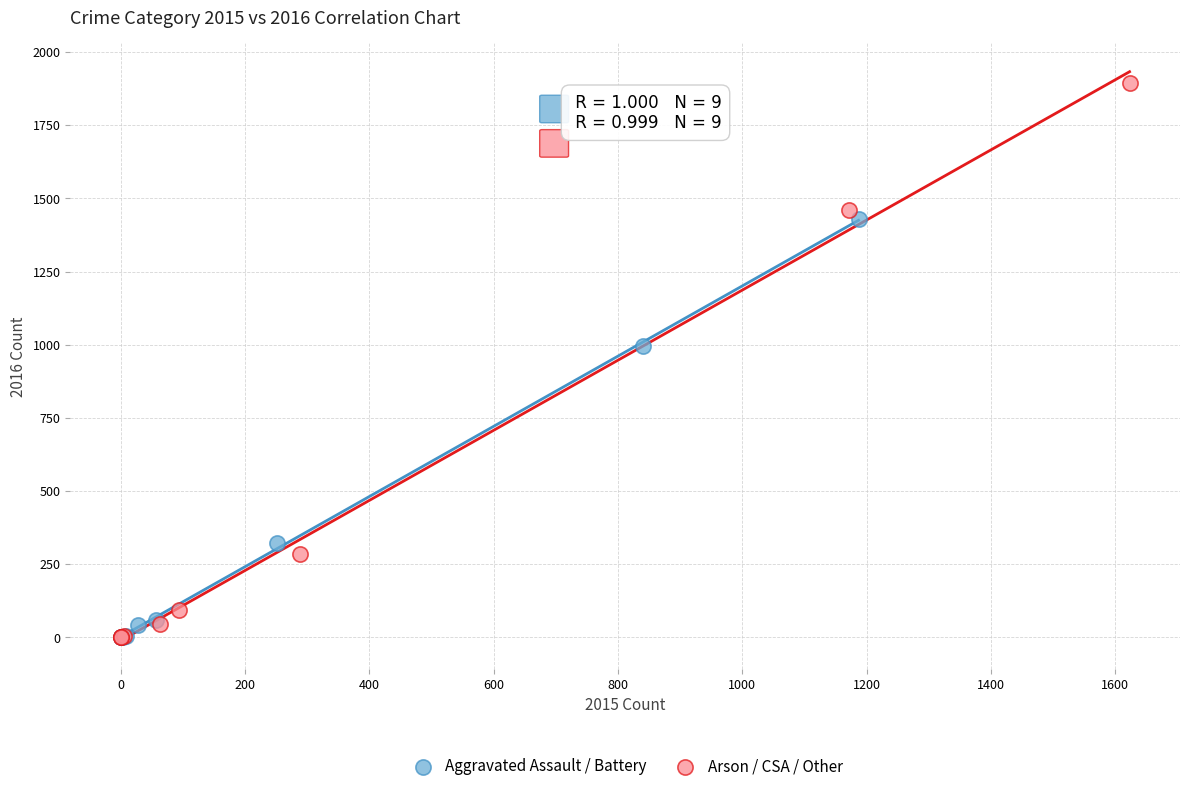

Which series has the largest Y range (max minus min)?

Arson / CSA / Other